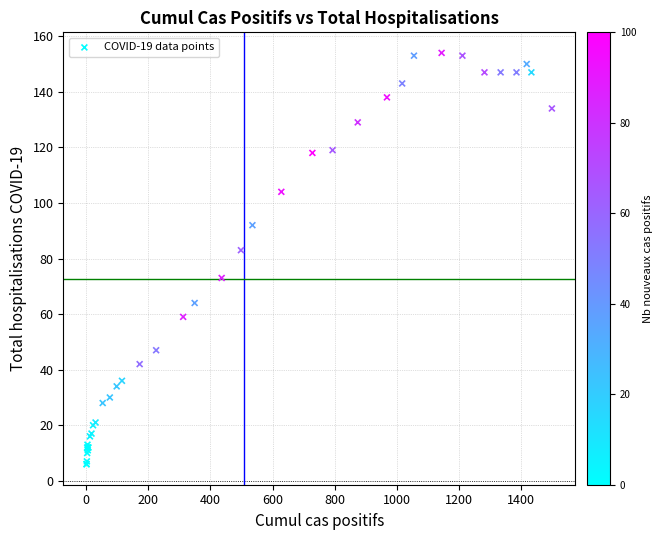

What Y value in the scatter plot is closest to 80?

83